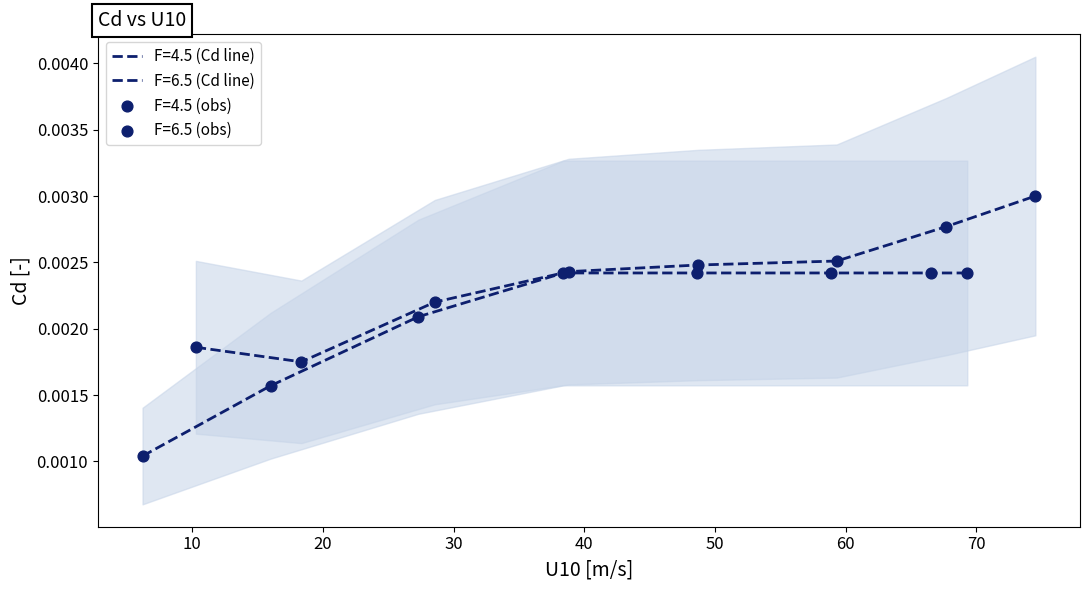

Which series has the largest total across all categories?

Cd_6.5